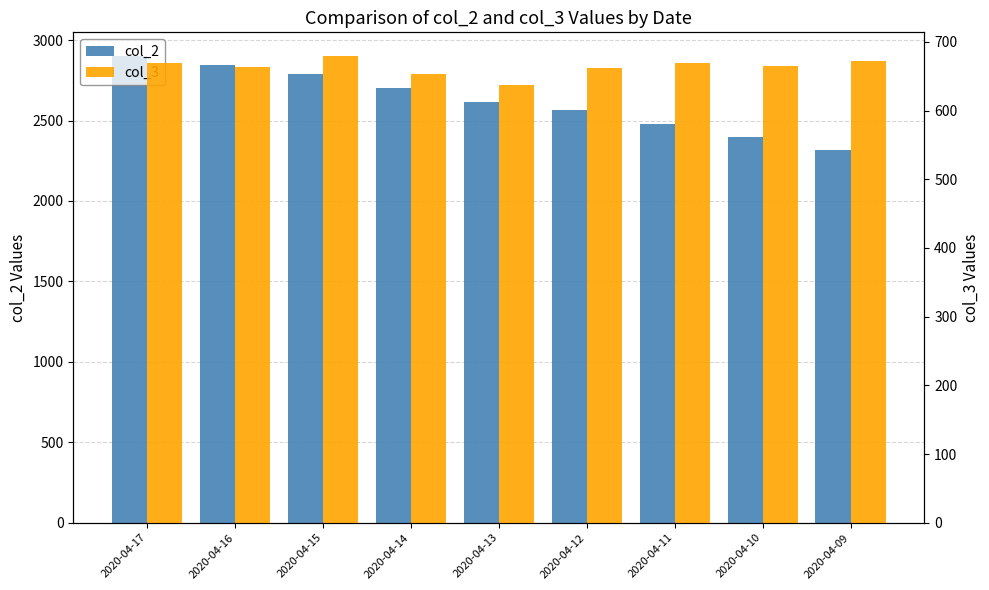

Which has a higher value, 2020-04-12 or 2020-04-16?

2020-04-16